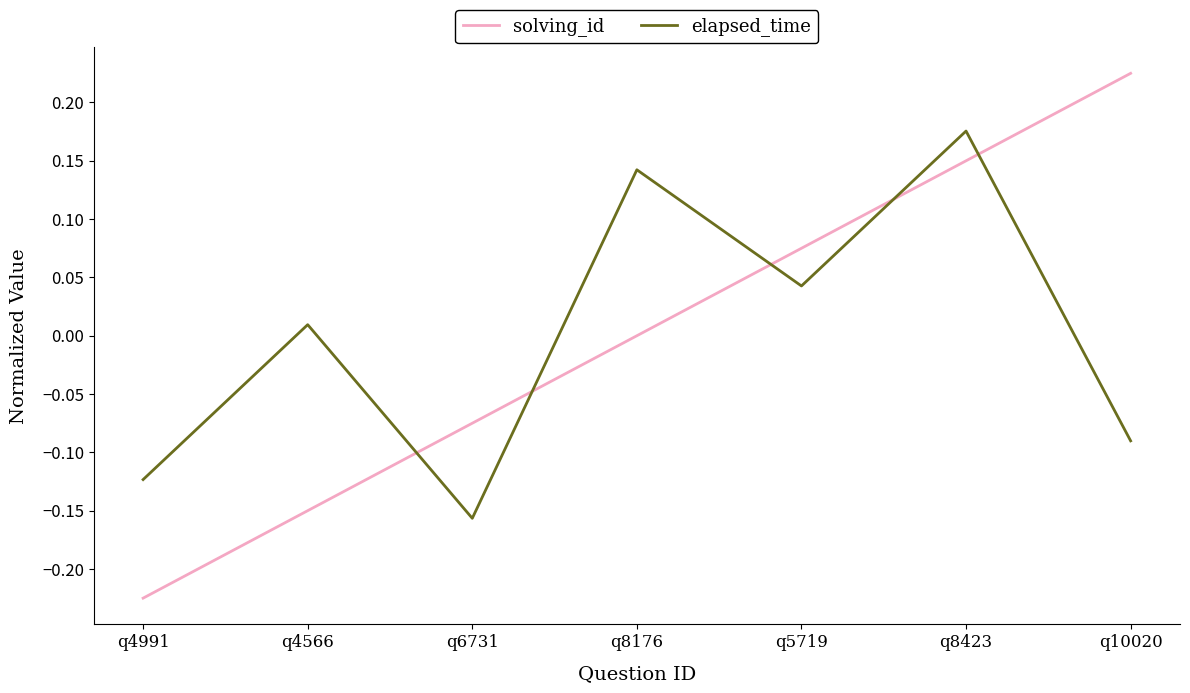

What position from the right is q8423?

2